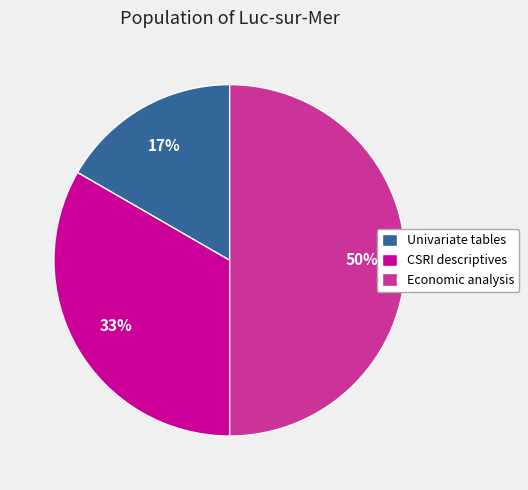

To the nearest percent, what is the difference between the Univariate tables and Economic analysis slice percentages?

33%